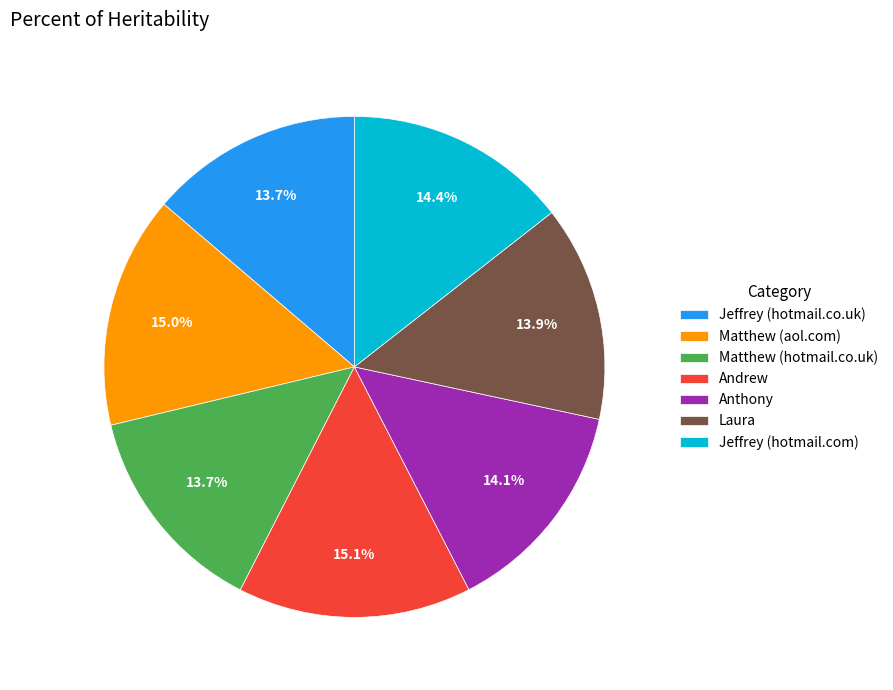

What percentage is NOT represented by Matthew (aol.com)?

85.0%